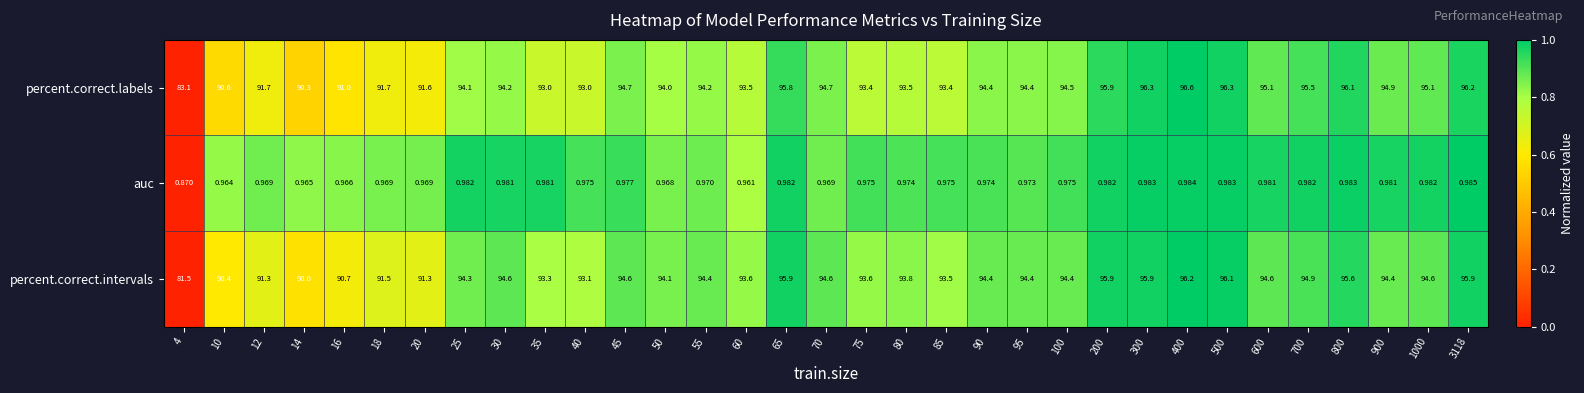

List the series in order of their peak value, highest first.

percent.correct.labels, percent.correct.intervals, auc